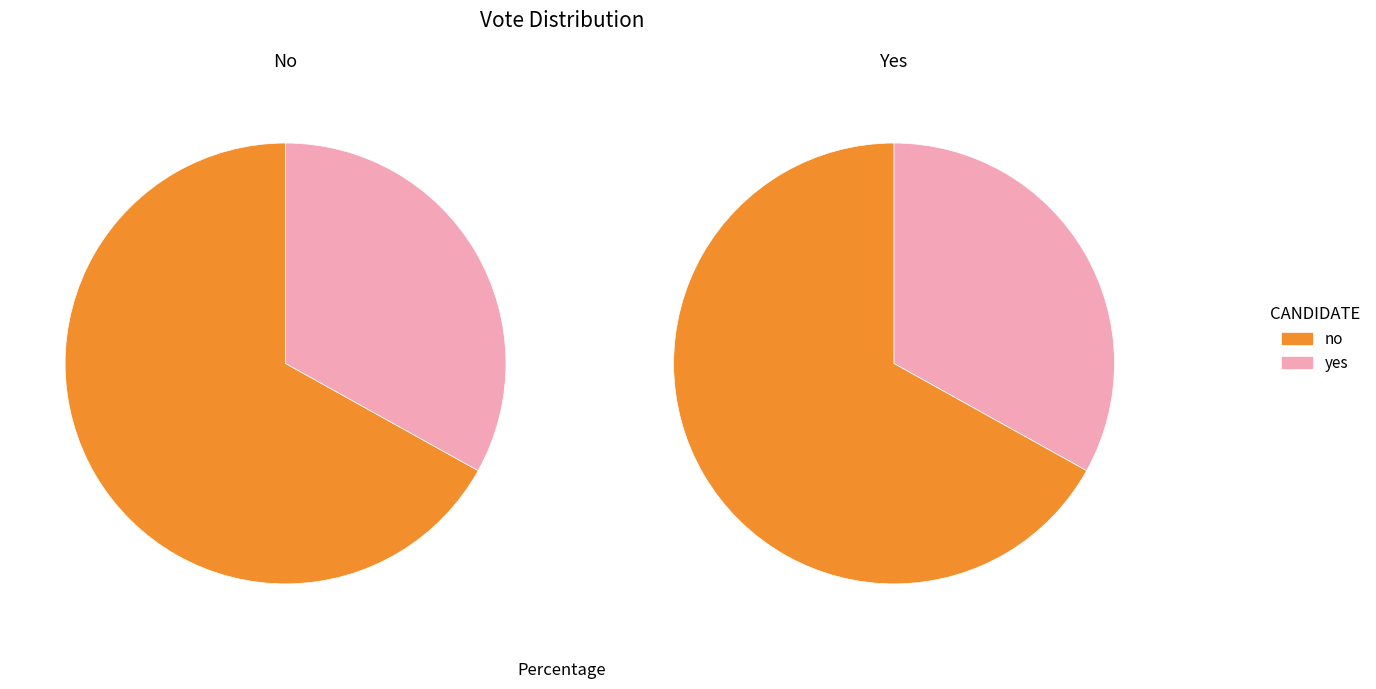

What is the change in value from no to yes?

-78168